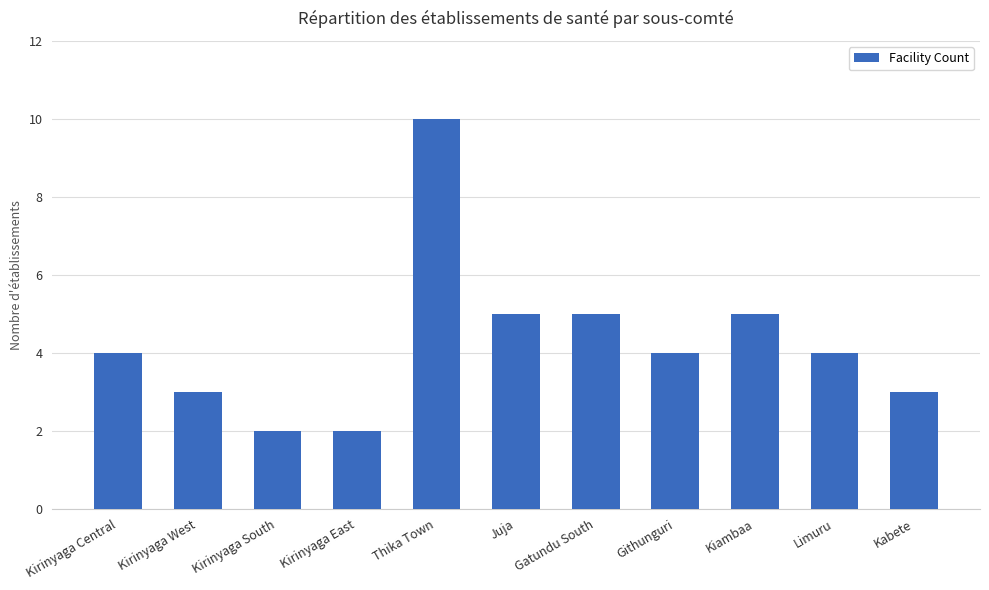

Read the value at Kabete.

3